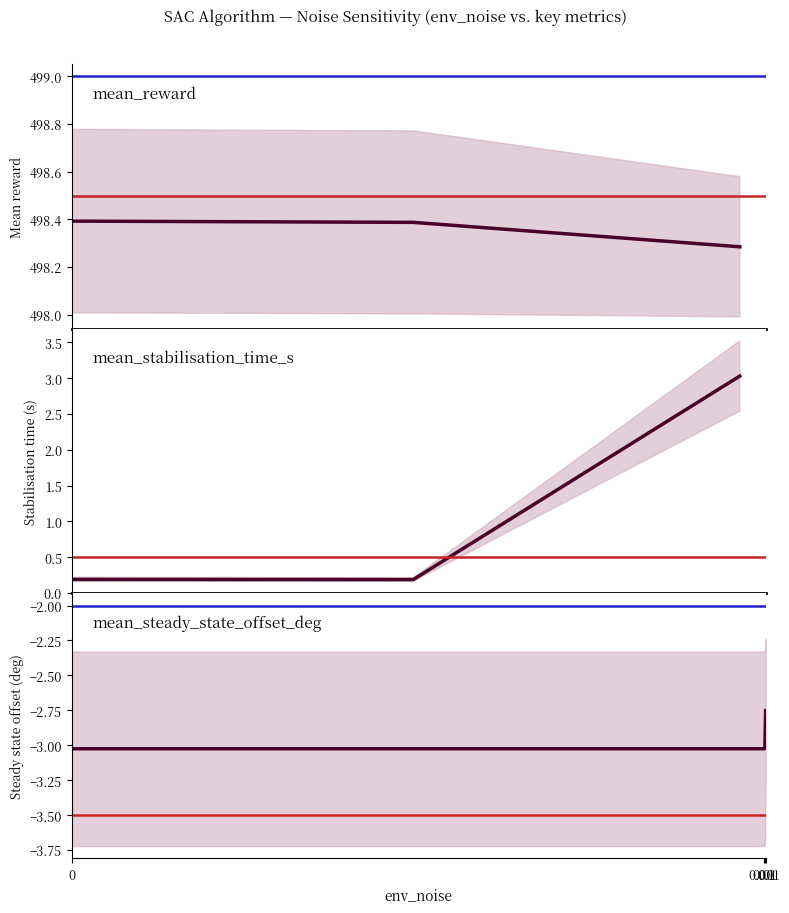

Reading left to right, list all the values displayed in this chart.

mean_reward: 498.4	498.4	498.4	498.3
mean_stabilisation_time_s: 0.2	0.2	0.2	3.0
mean_steady_state_offset_deg: -3.0	-3.0	-3.0	-2.8